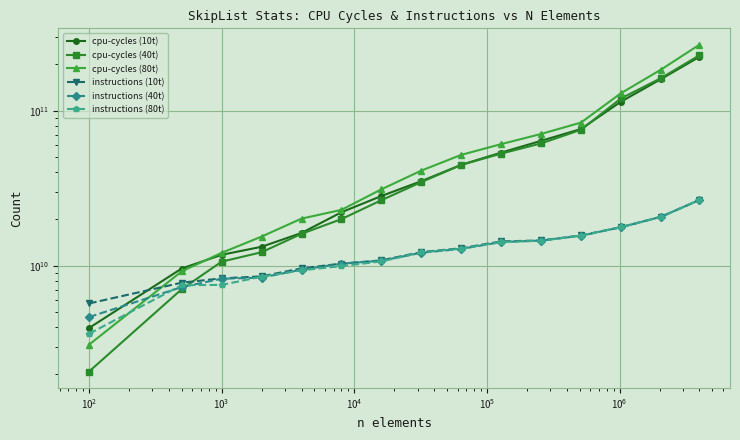

The instructions (40t) series shows 3932254633 at 10. True or false?

False